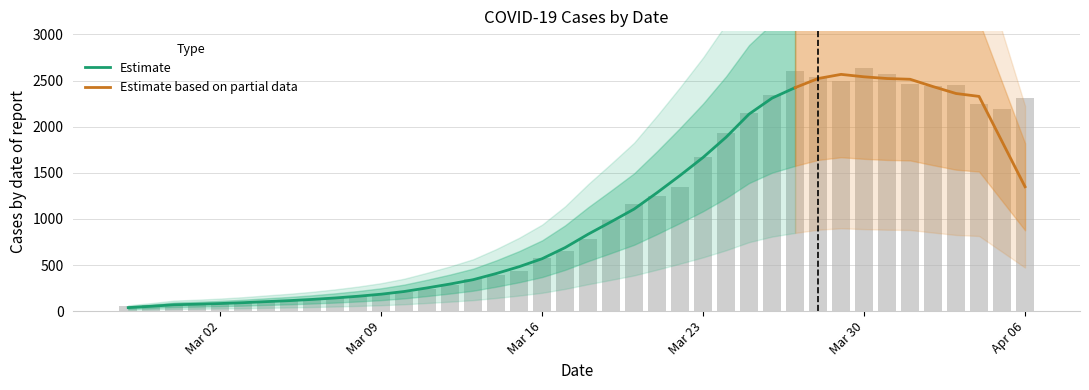

How many data points does each series have?

40